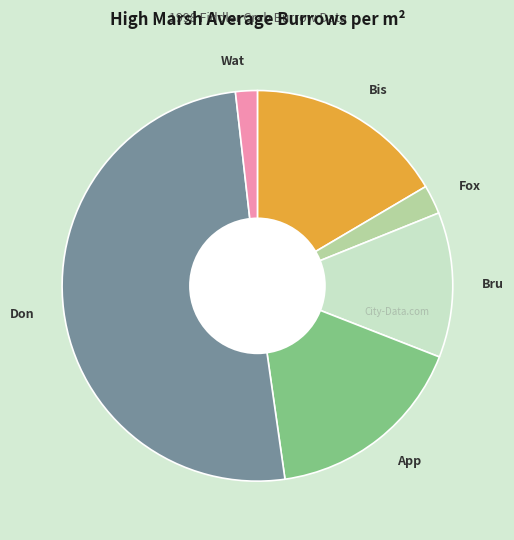

Which has a higher value, Don or Bis?

Don